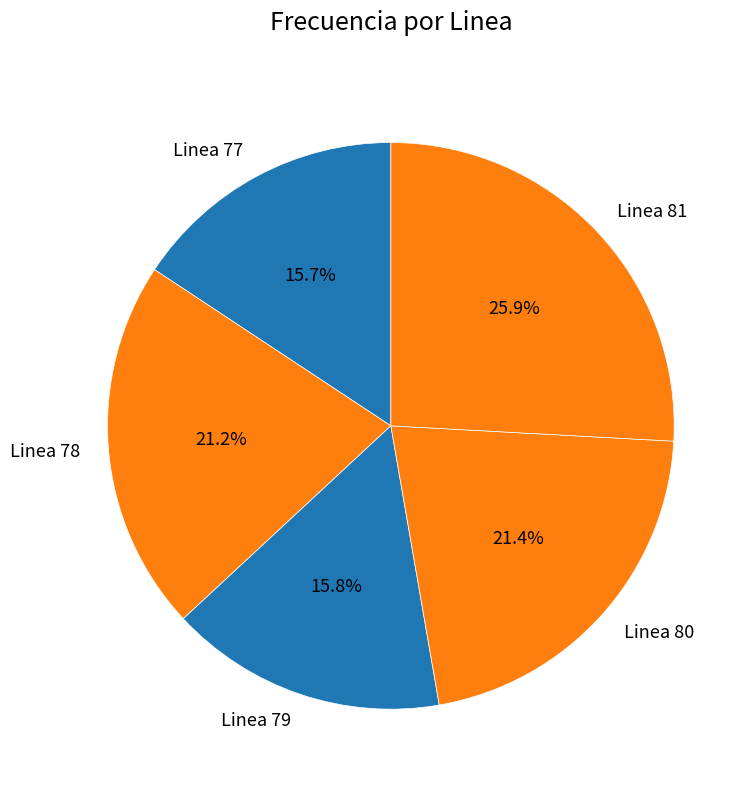

Count the number of slices in the pie.

5